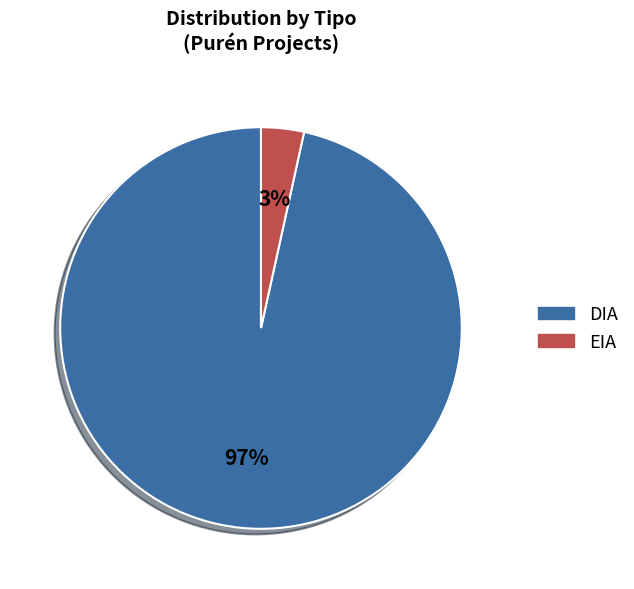

True or false: EIA accounts for 3% of the total.

True